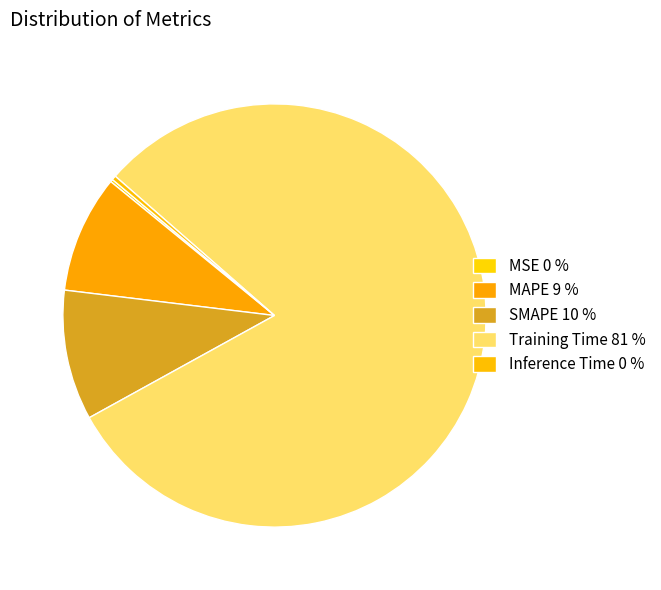

The SMAPE slice represents 10% of the pie. True or false?

True